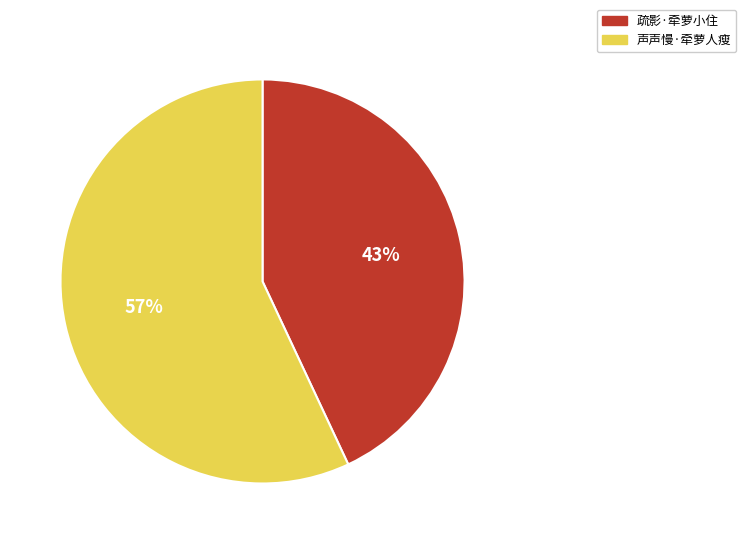

To the nearest percent, what is the difference between the 声声慢·牵萝人瘦 and 疏影·牵萝小住 slice percentages?

14%